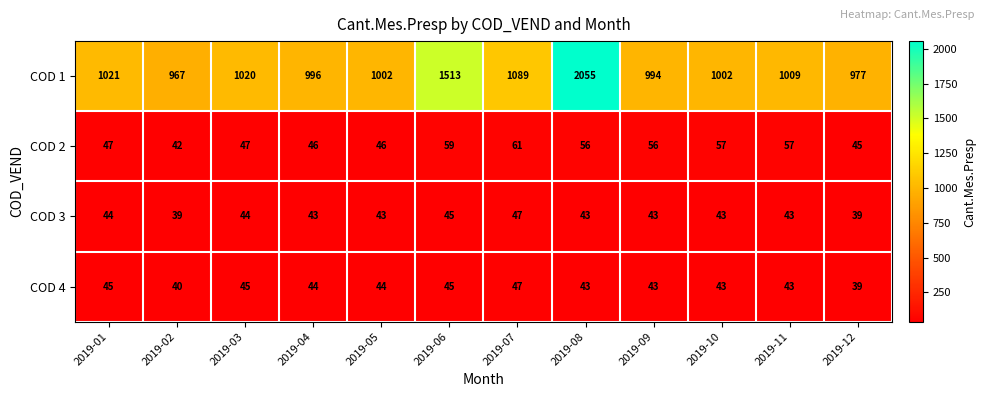

What is the difference between the maximum and minimum values in the COD 3 series?

8